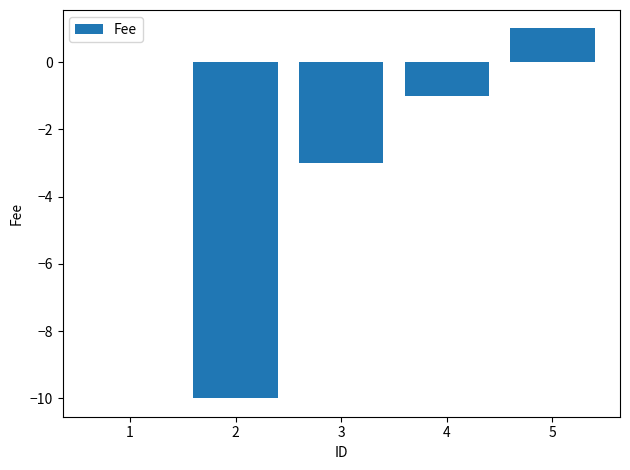

Does the chart contain stacked bars?

No